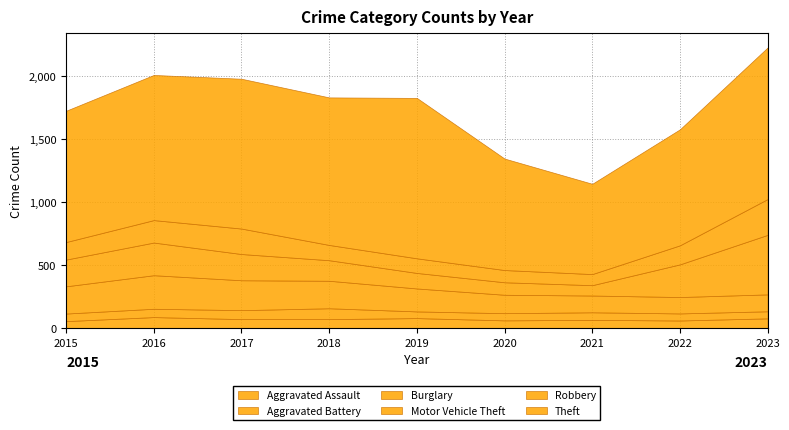

At which category is the sum across all series the highest?

2023